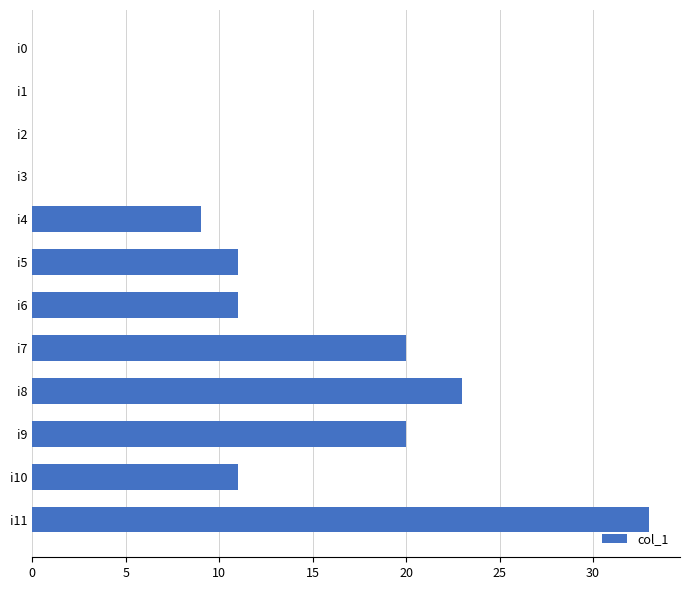

Between i9 and i2, which is larger?

i9